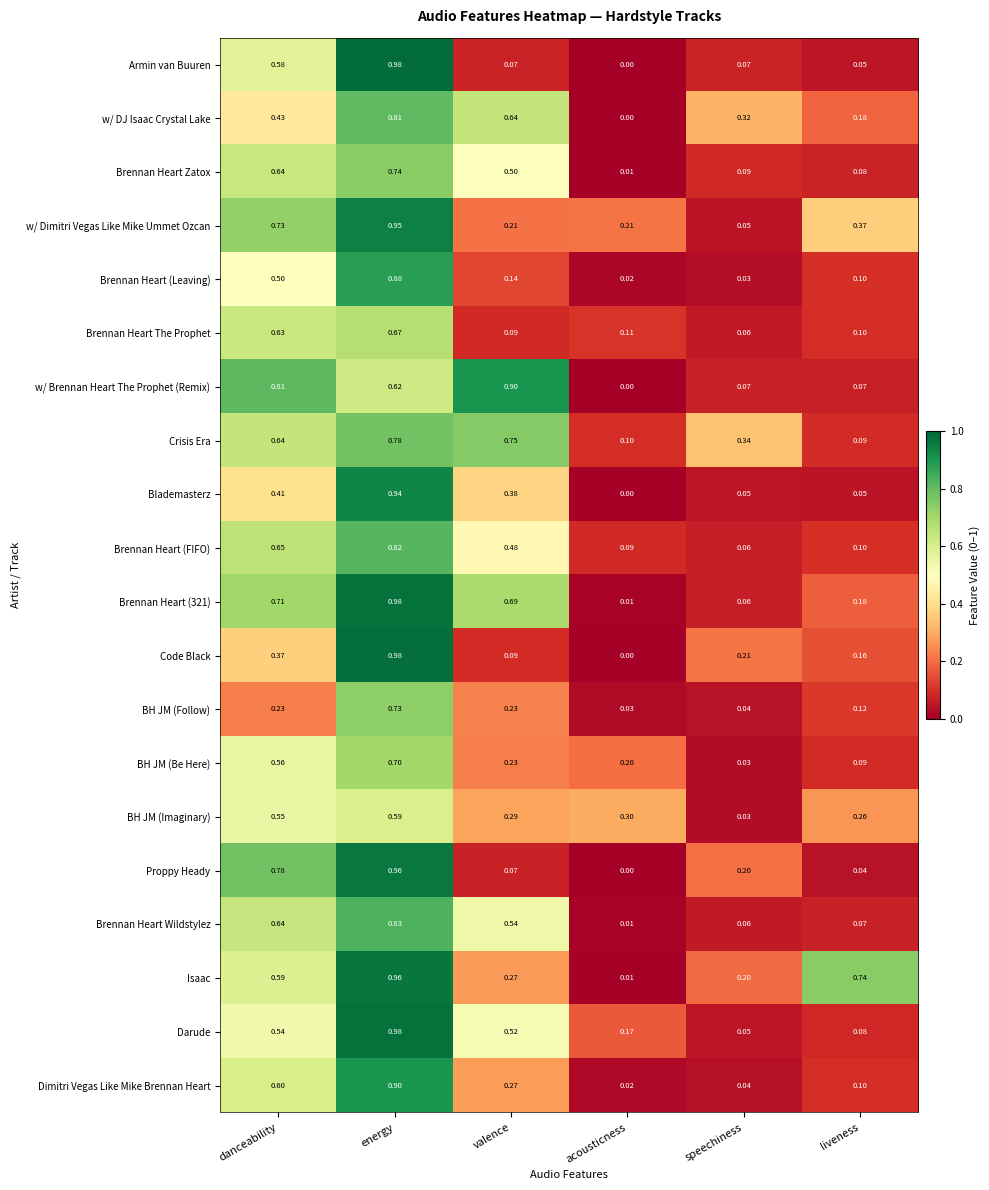

List the labels in order of w/ DJ Isaac Crystal Lake value, smallest first.

acousticness, liveness, speechiness, danceability, valence, energy